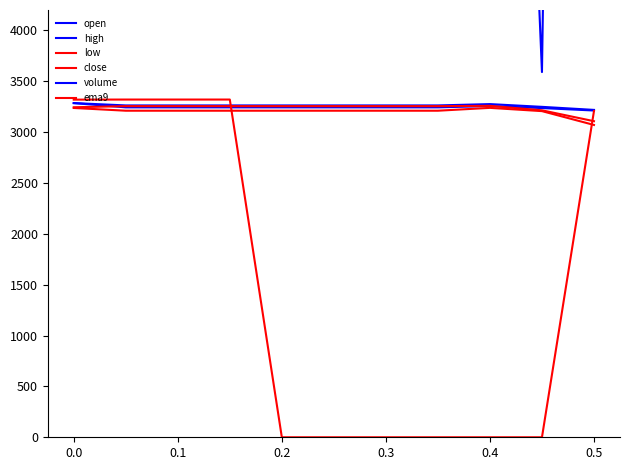

List the series in order of their peak value, highest first.

volume, ema9, open, high, close, low